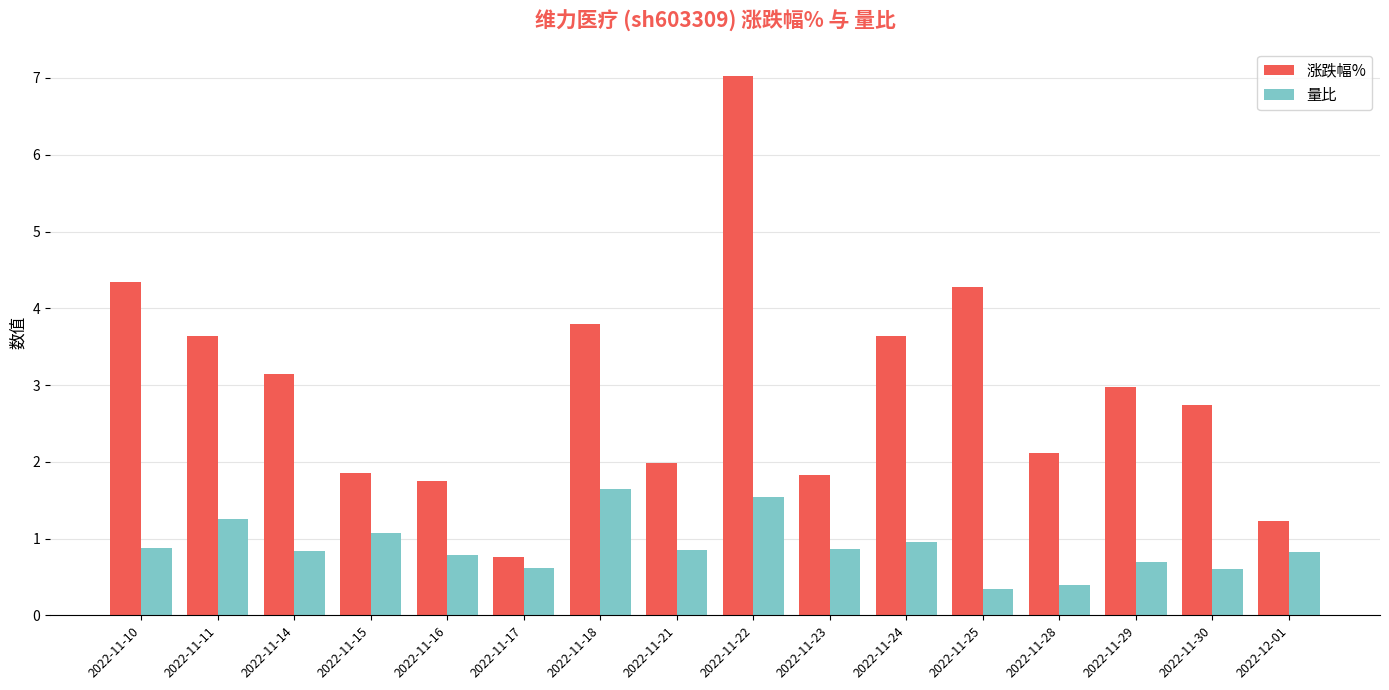

Is the value of 涨跌幅% at 2022-11-29 greater than the value of 量比 at 2022-11-25?

Yes